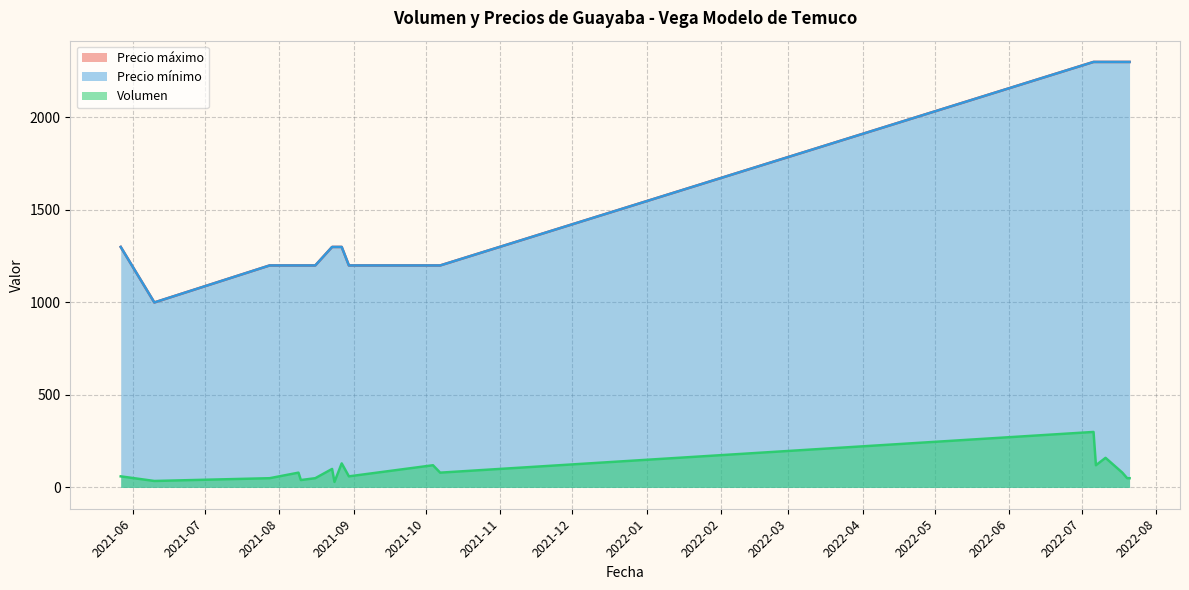

Between 2022-07-07 and 2021-06-10, which series saw the biggest shift?

Precio mínimo